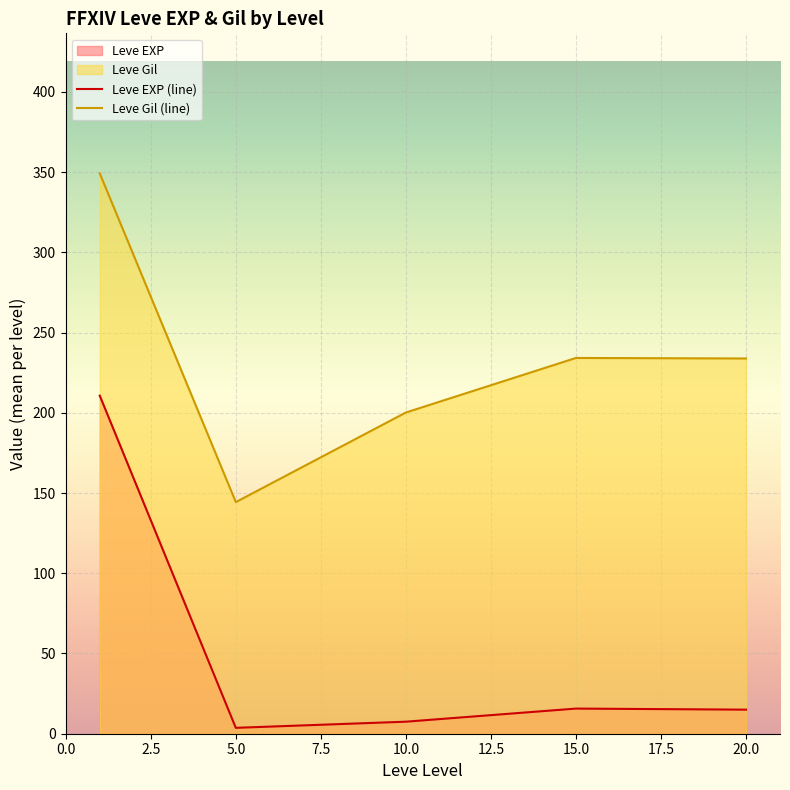

Reading left to right, transcribe all the data shown in this chart.

Leve EXP (line): 210.7	3.7	7.5	15.7	15.0
Leve Gil (line): 349.2	144.3	200.2	234.2	233.8